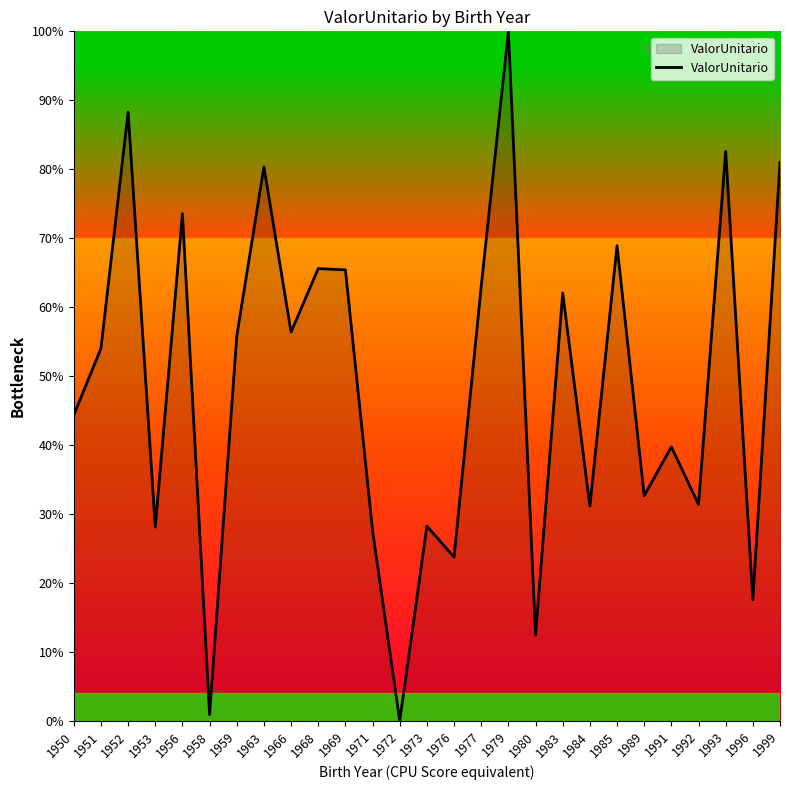

What is the difference between the maximum and minimum values?

100.0